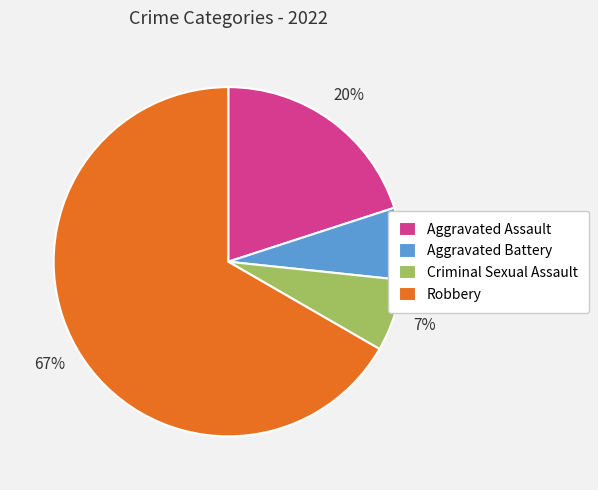

Do Criminal Sexual Assault and Aggravated Assault together represent more than half of the pie?

No